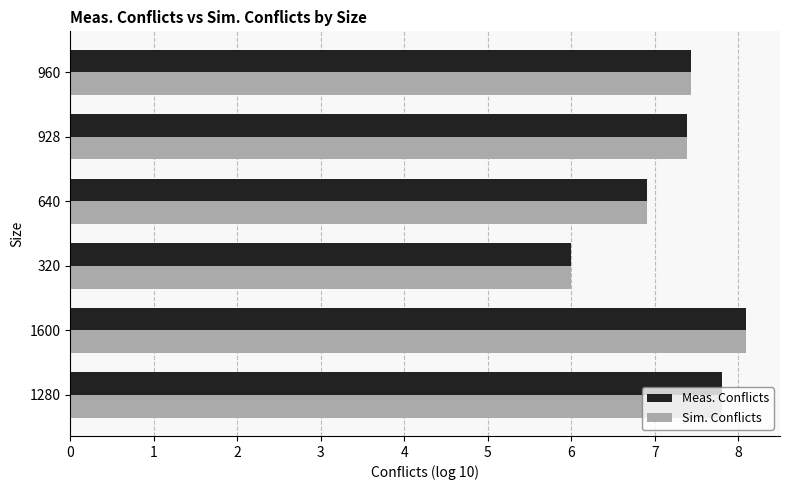

At which category is the sum across all series the highest?

1600